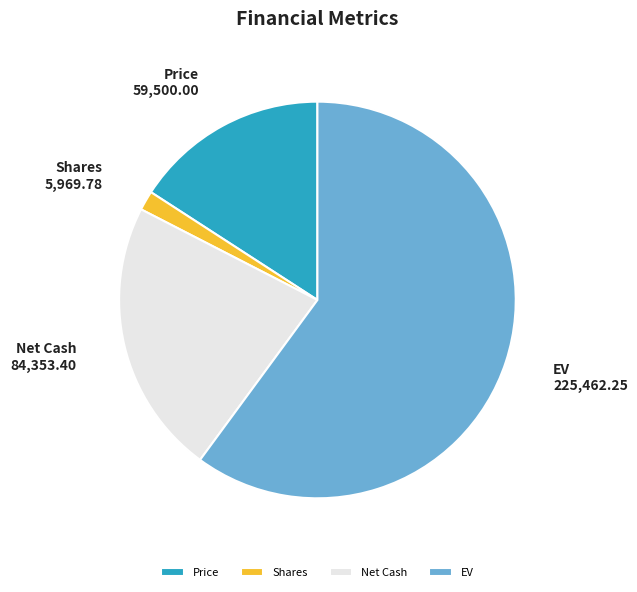

Rank the categories by value from highest to lowest.

EV, Net Cash, Price, Shares